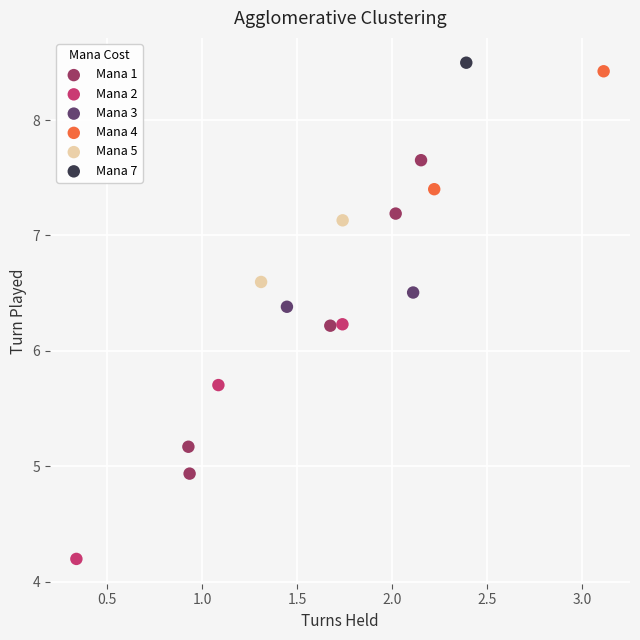

What are all the series names shown in the legend?

Mana 1, Mana 2, Mana 3, Mana 4, Mana 5, Mana 7